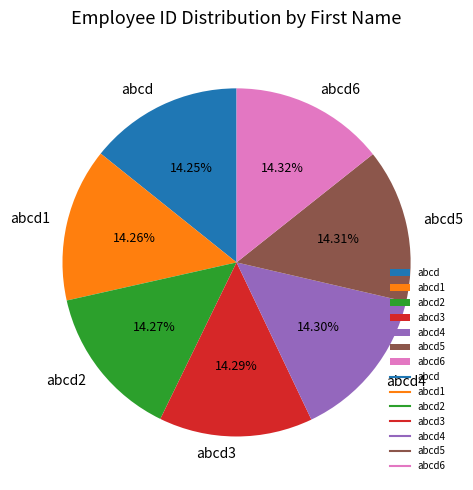

True or false: abcd6 accounts for 14% of the total.

True